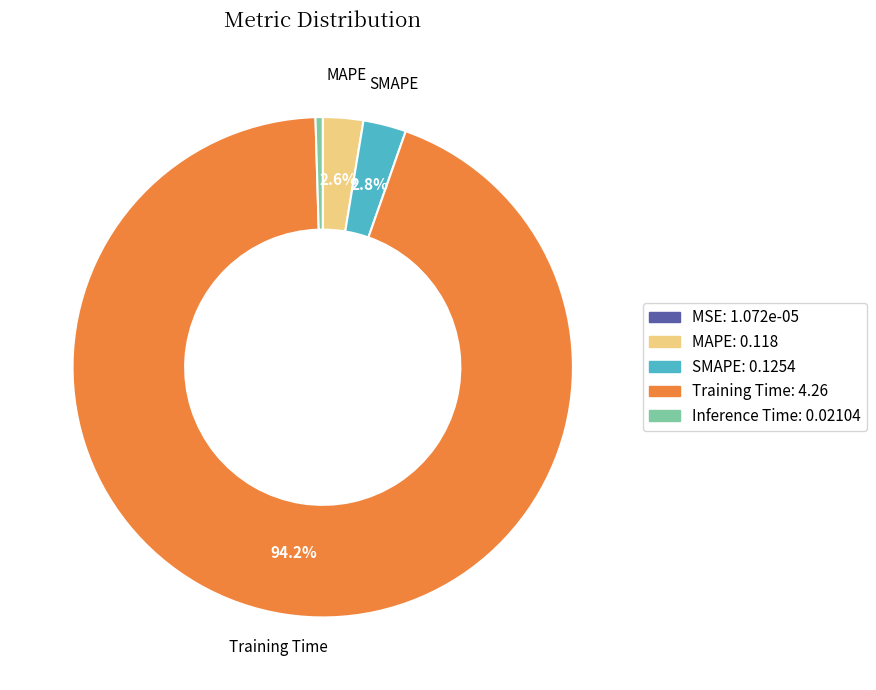

Does any single category account for the majority?

Yes